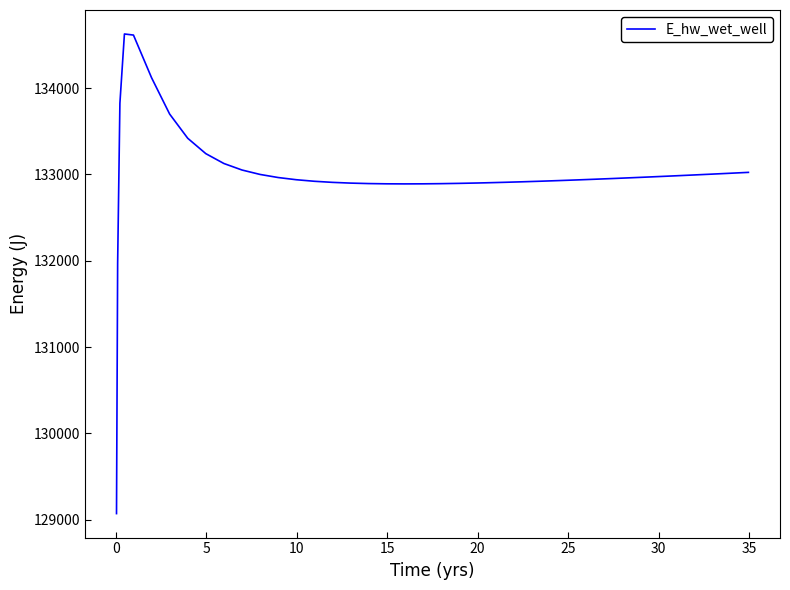

What is the difference between the maximum and minimum values?

5557.7